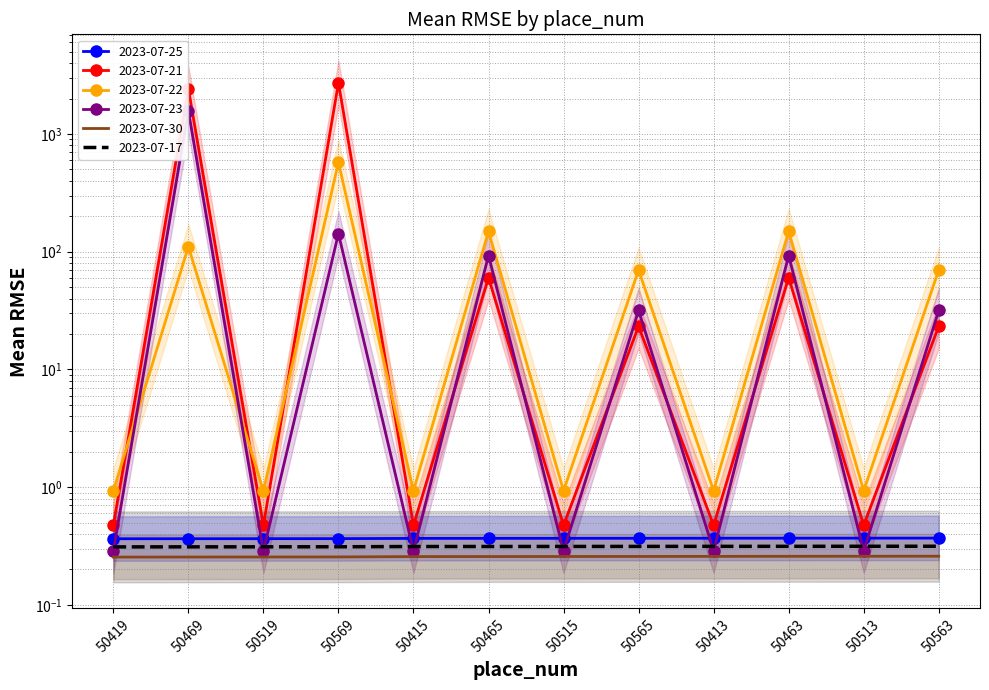

What is the average value of the 2023-07-21 series?

442.7